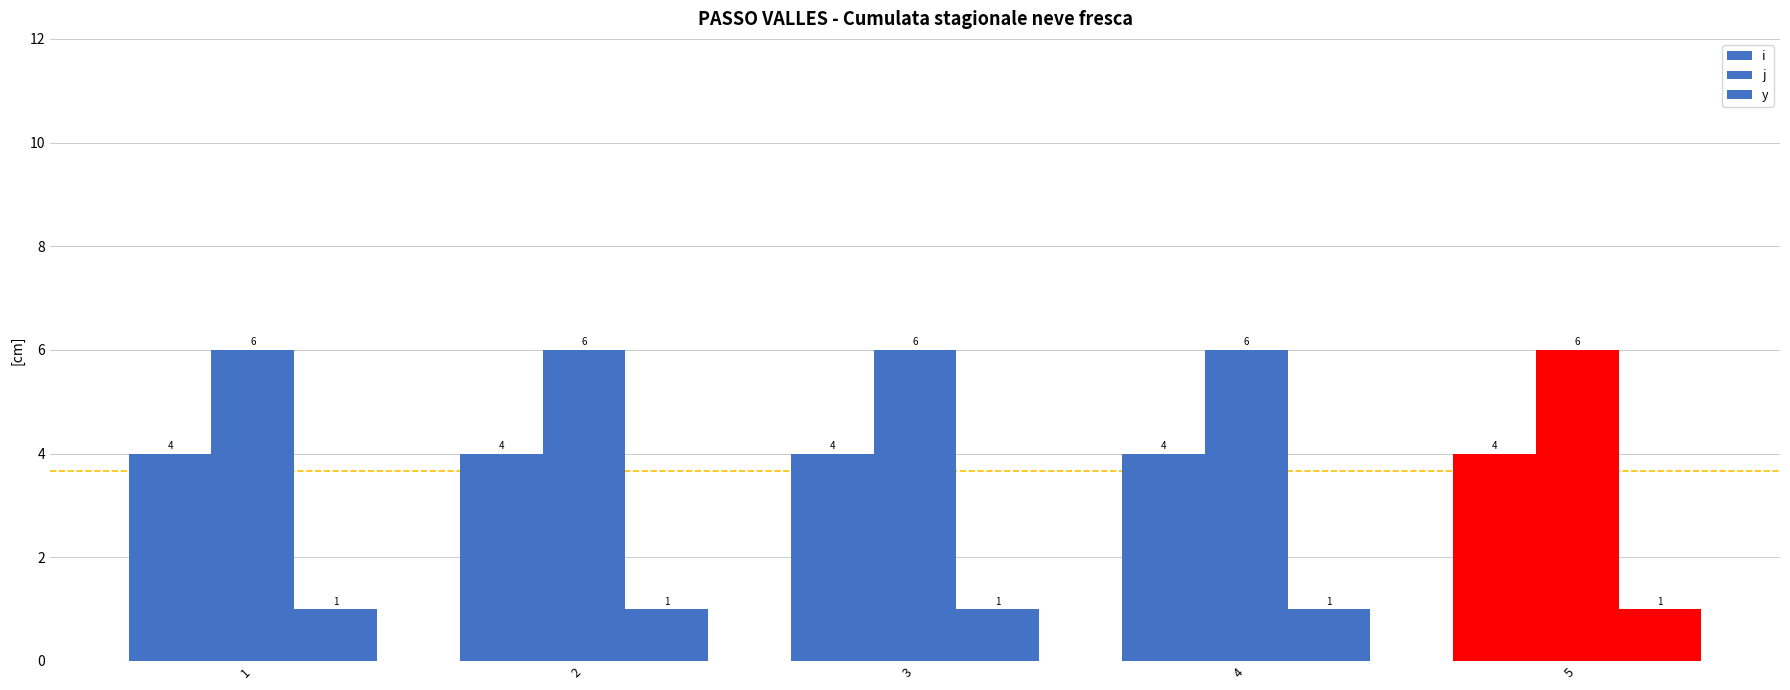

Is it true that i equals 1 at 3?

False